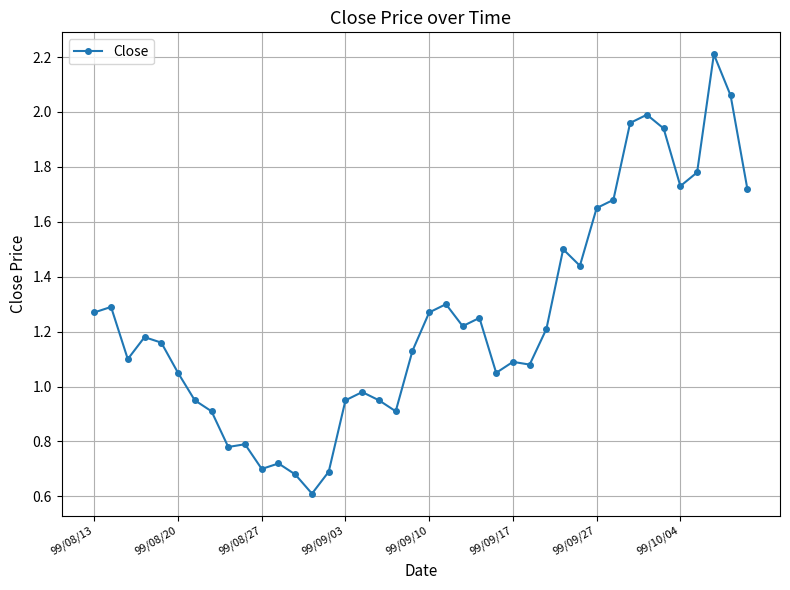

What is the minimum value shown in the chart?

0.6